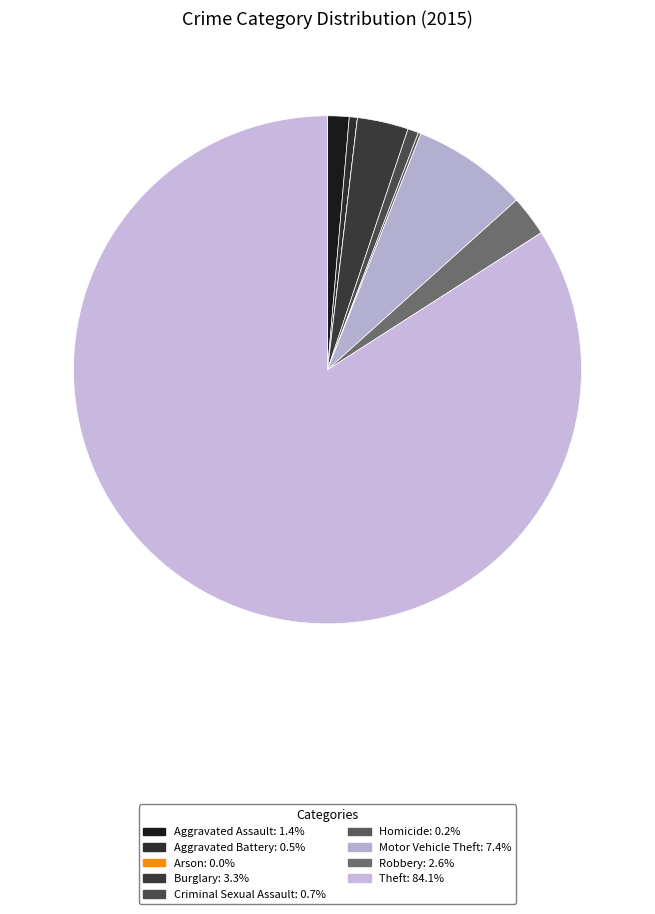

Approximately how many times larger is the value at Aggravated Assault compared to Homicide?

8.0